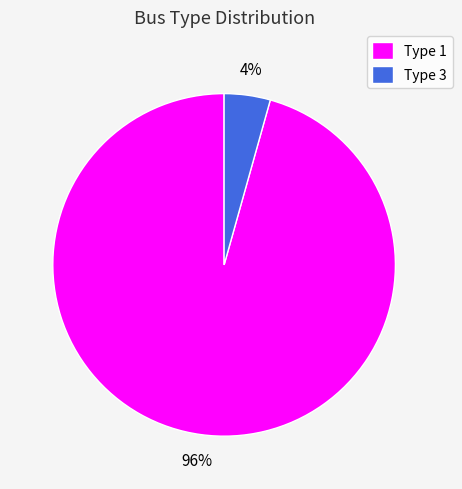

How many segments does this pie chart have?

2